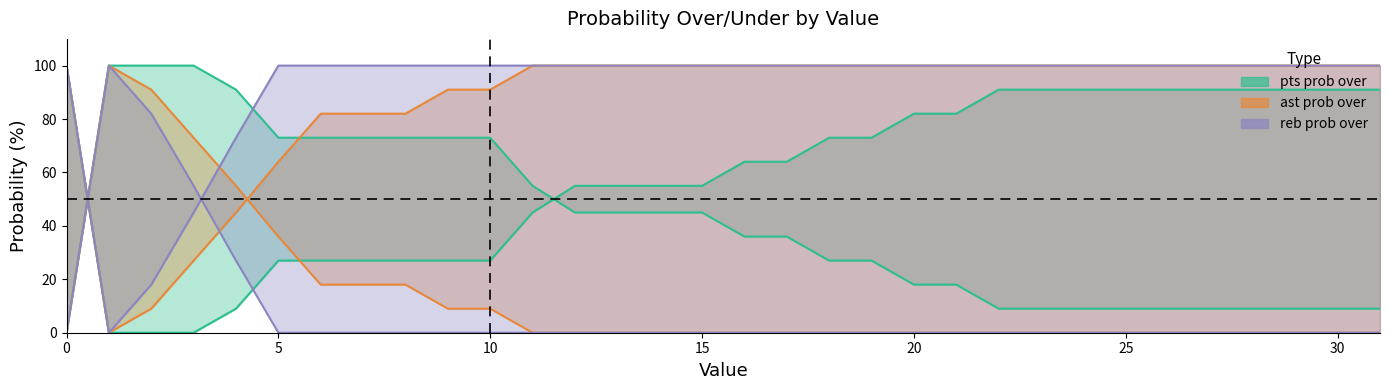

What is the maximum value for ast prob over?

100